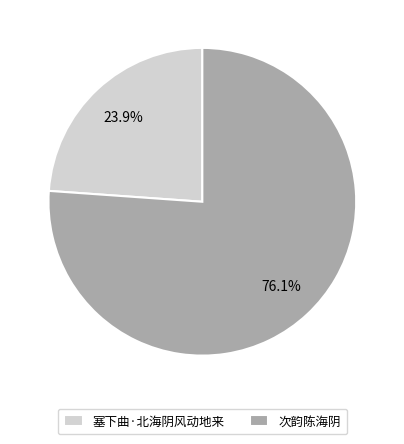

True or false: 次韵陈海阴 accounts for 76% of the total.

True